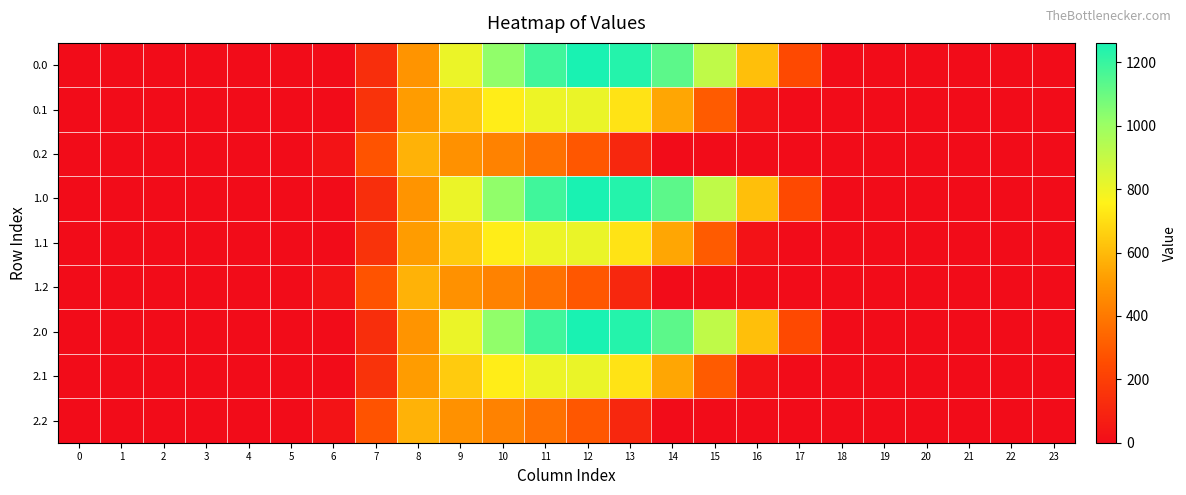

Rank the series at 16 from highest to lowest value.

0.0, 1.0, 2.0, 0.1, 1.1, 2.1, 0.2, 1.2, 2.2